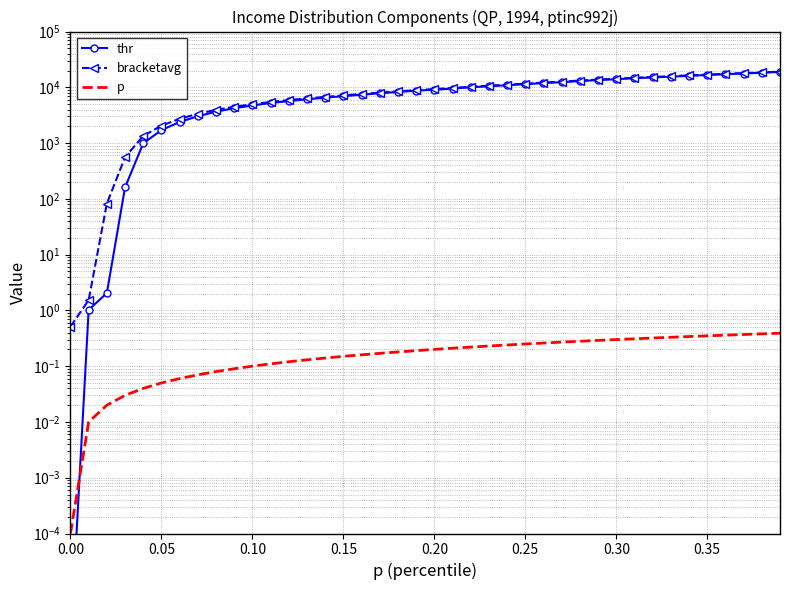

What is the maximum value for thr?

18879.6